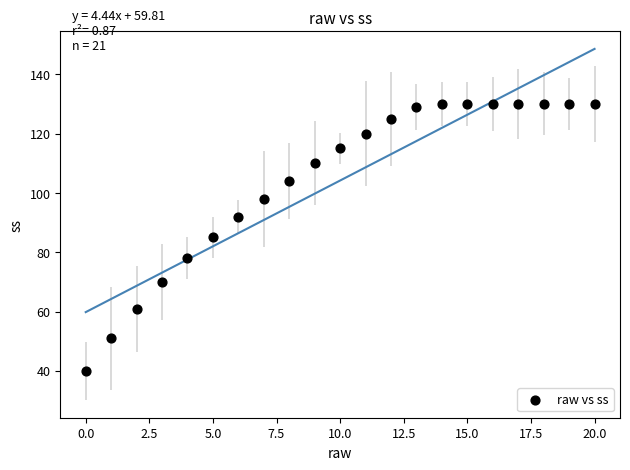

What is the range of Y values (max minus min)?

90